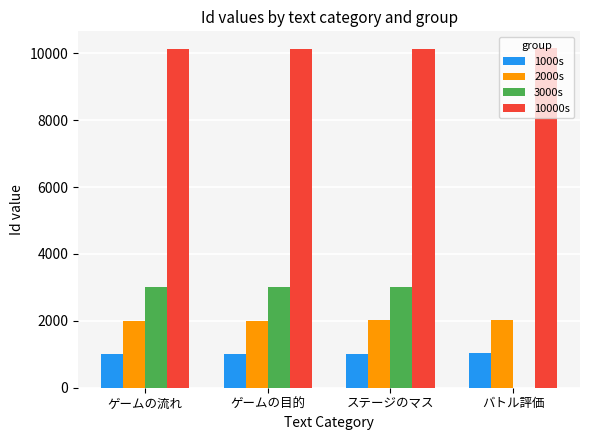

Which series has the largest range (max minus min)?

3000s